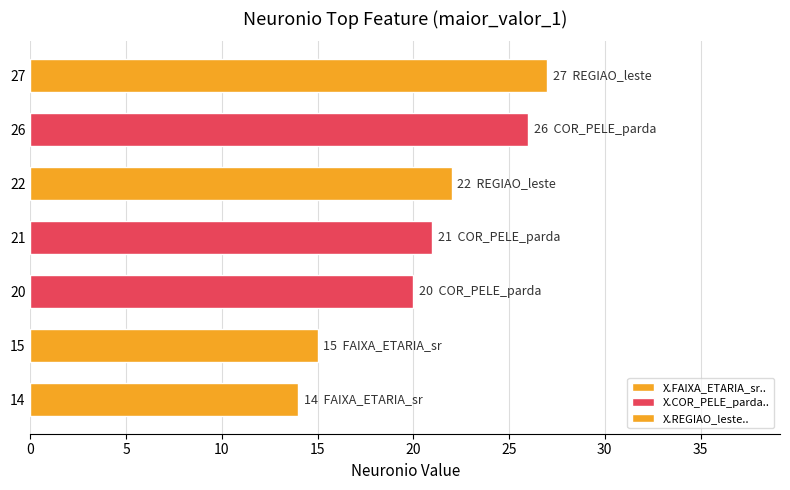

Count the number of data series in this chart.

1